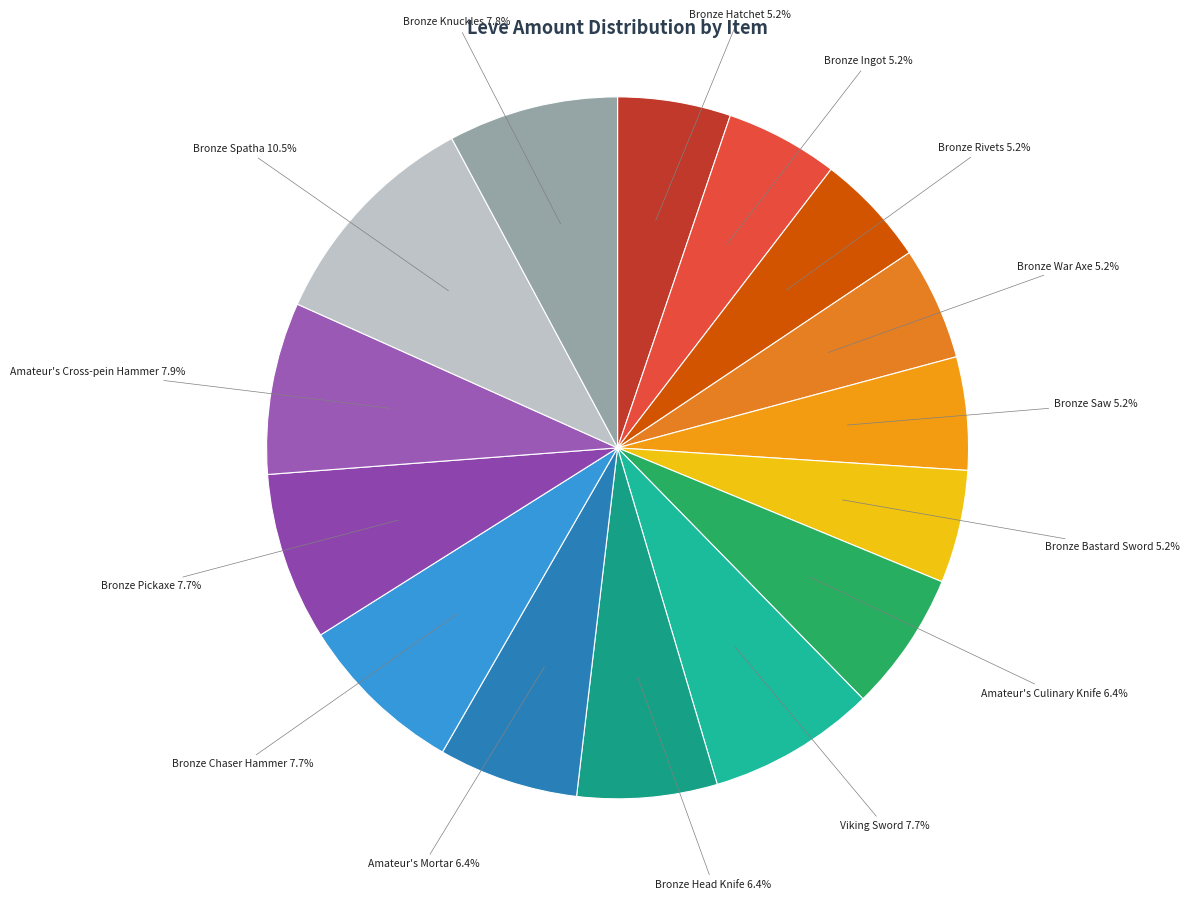

How many slices are in this pie chart?

15